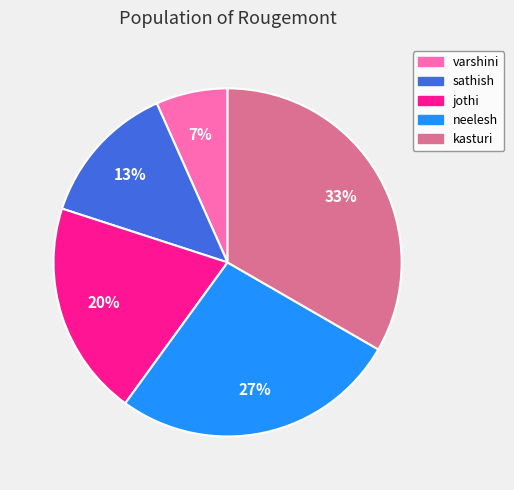

What is the ratio of the value at kasturi to the value at sathish?

2.5